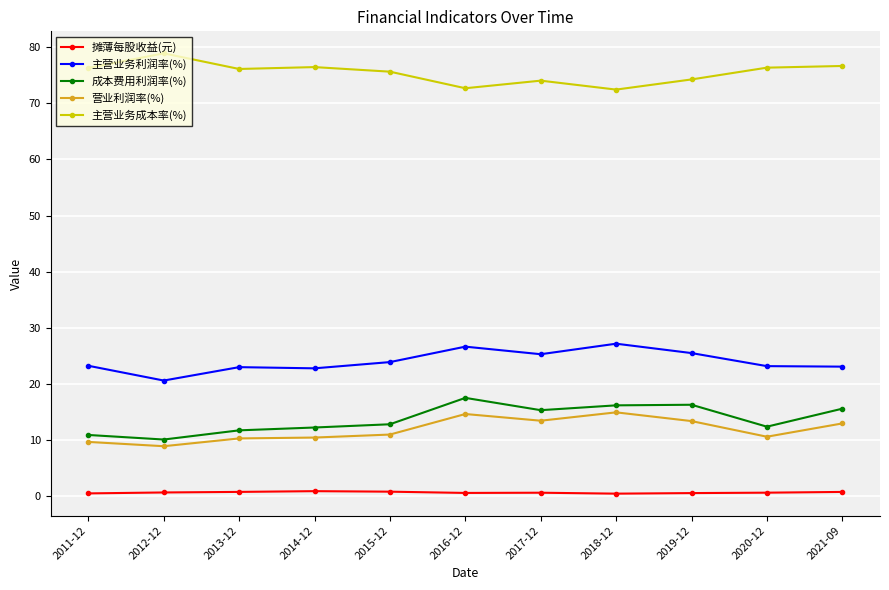

What is the label of the 3rd point from the right?

2019-12